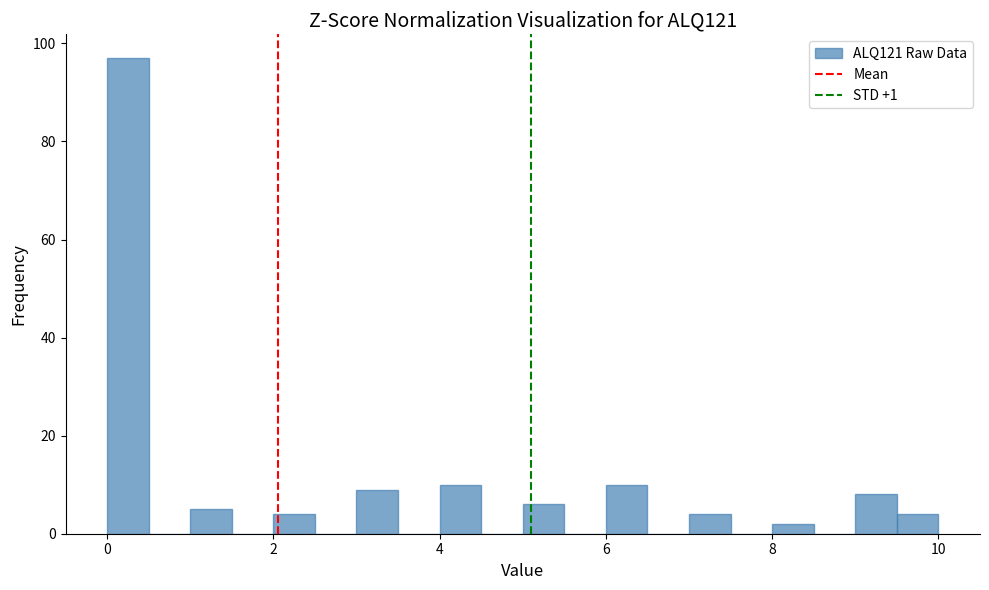

Read against the x-axis, roughly where is the centre of the tallest bar?

0.2